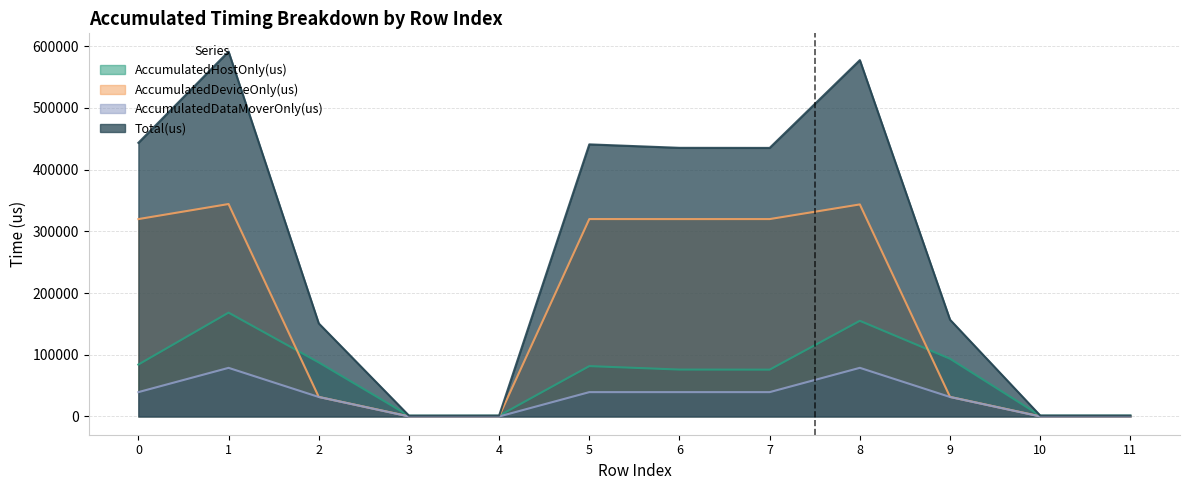

At which category does the chart reach its peak across all series?

1